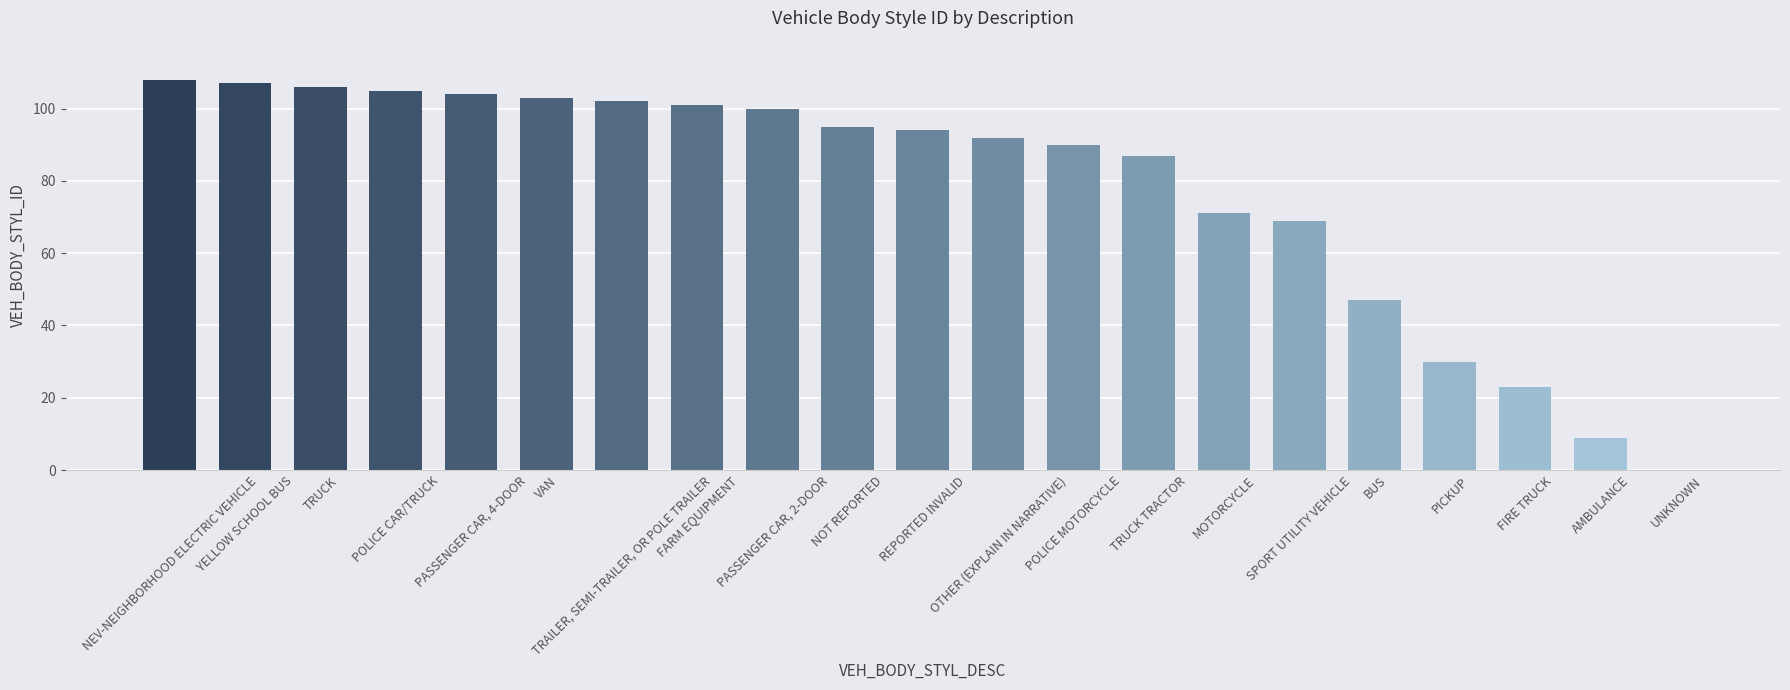

Does the chart contain stacked bars?

No